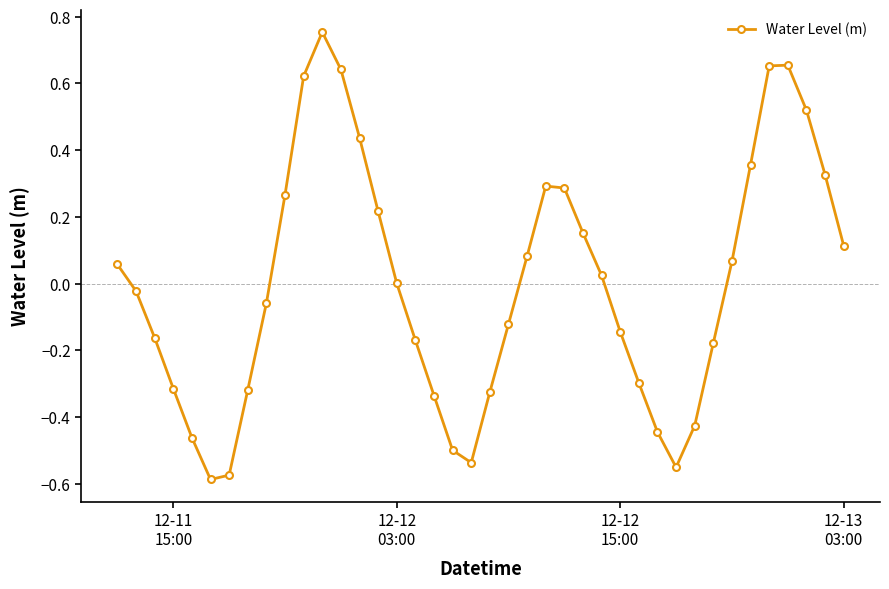

What is the difference between the second highest and second lowest values?

1.2